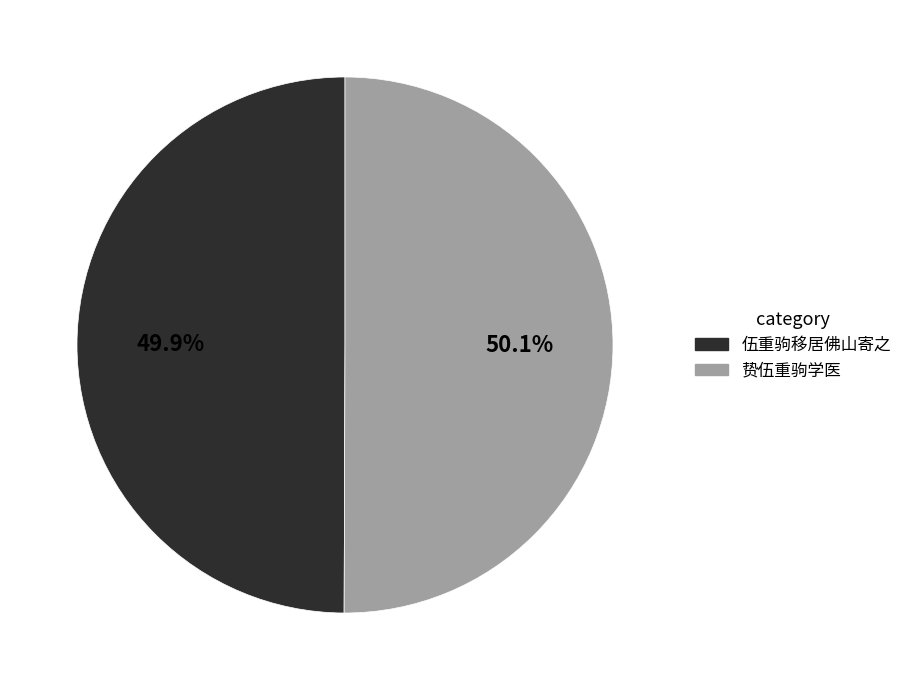

How many slices are in this pie chart?

2